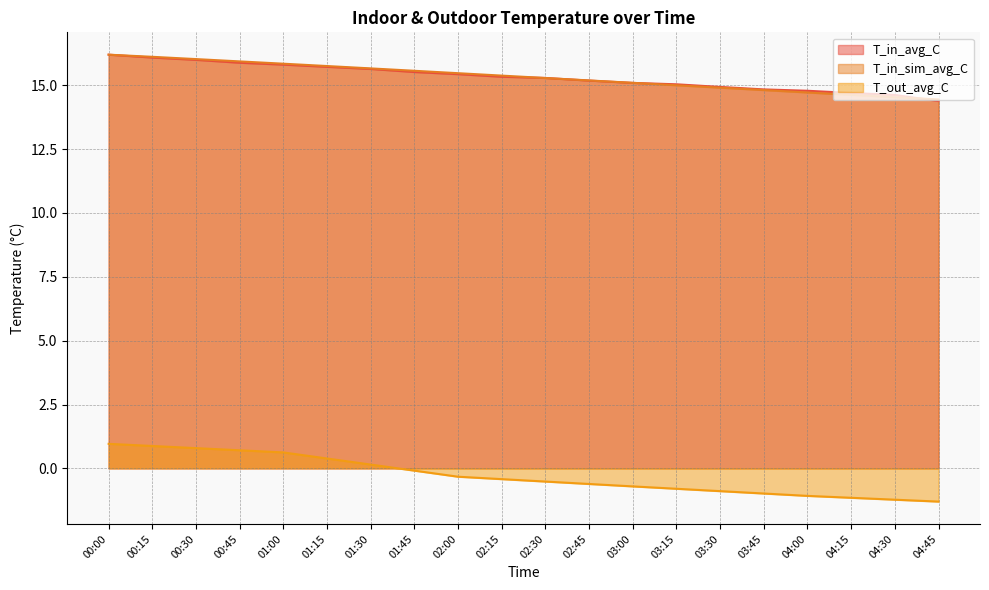

Rank the series by their maximum value, from highest to lowest.

T_in_avg_C, T_in_sim_avg_C, T_out_avg_C